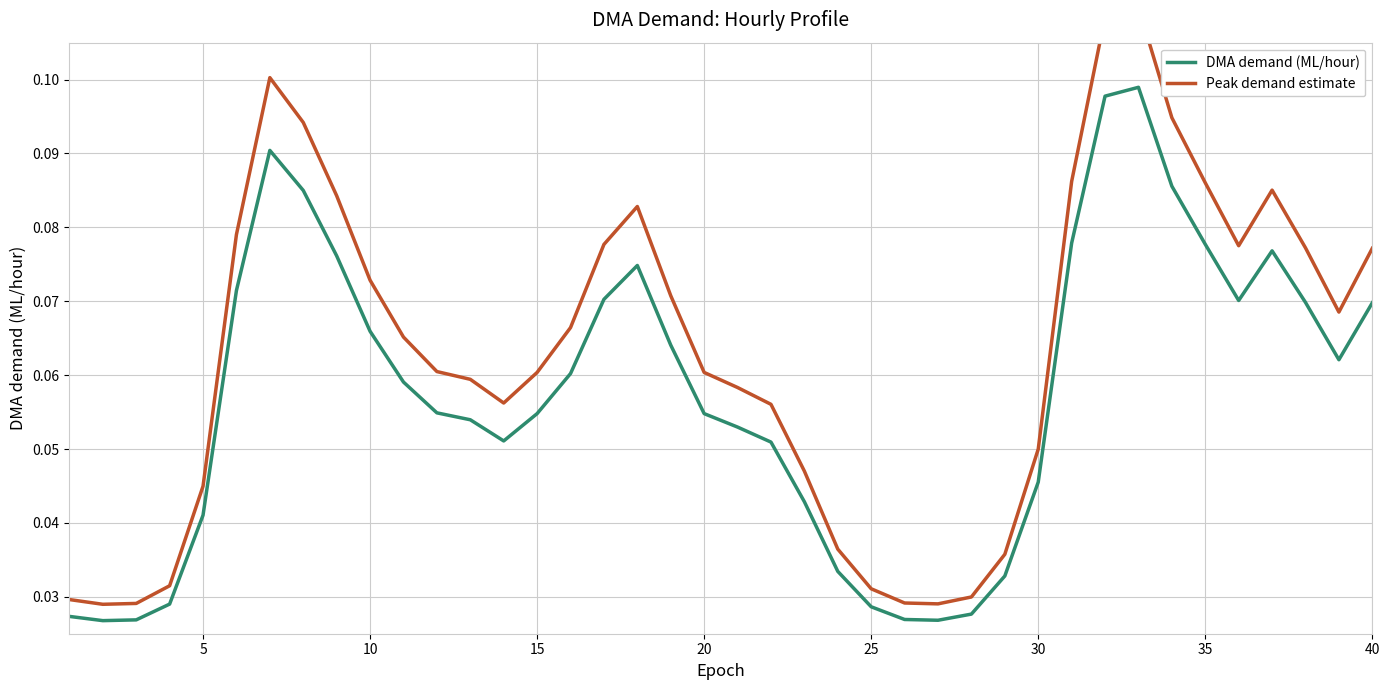

What is the maximum value for DMA demand (ML/hour)?

0.1